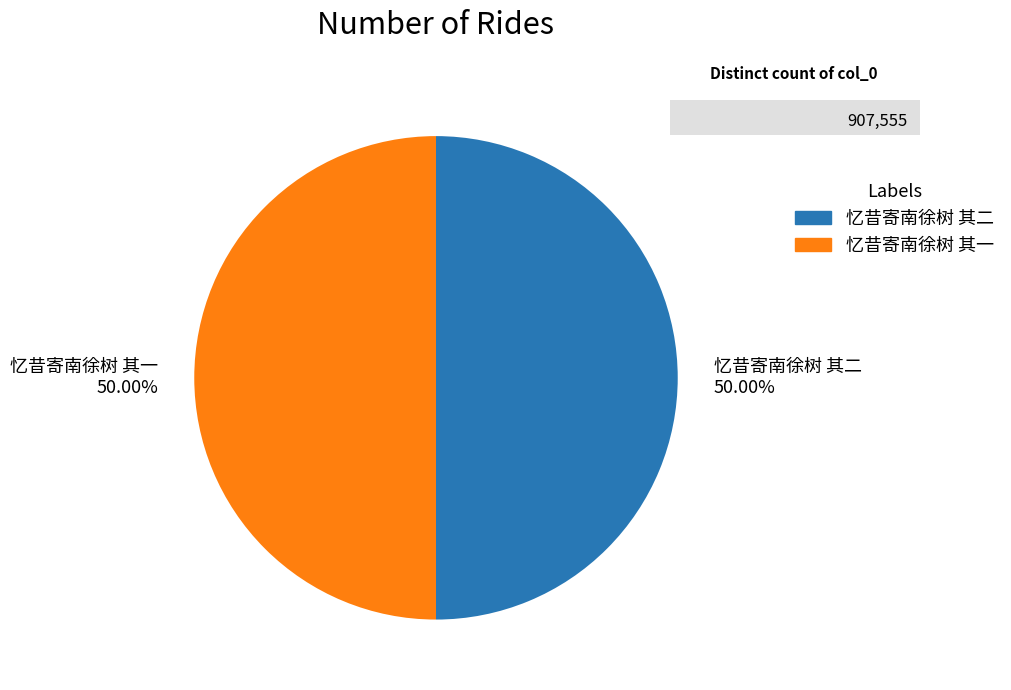

Do 忆昔寄南徐树 其一 50.00% and 忆昔寄南徐树 其二 50.00% together represent more than half of the pie?

Yes